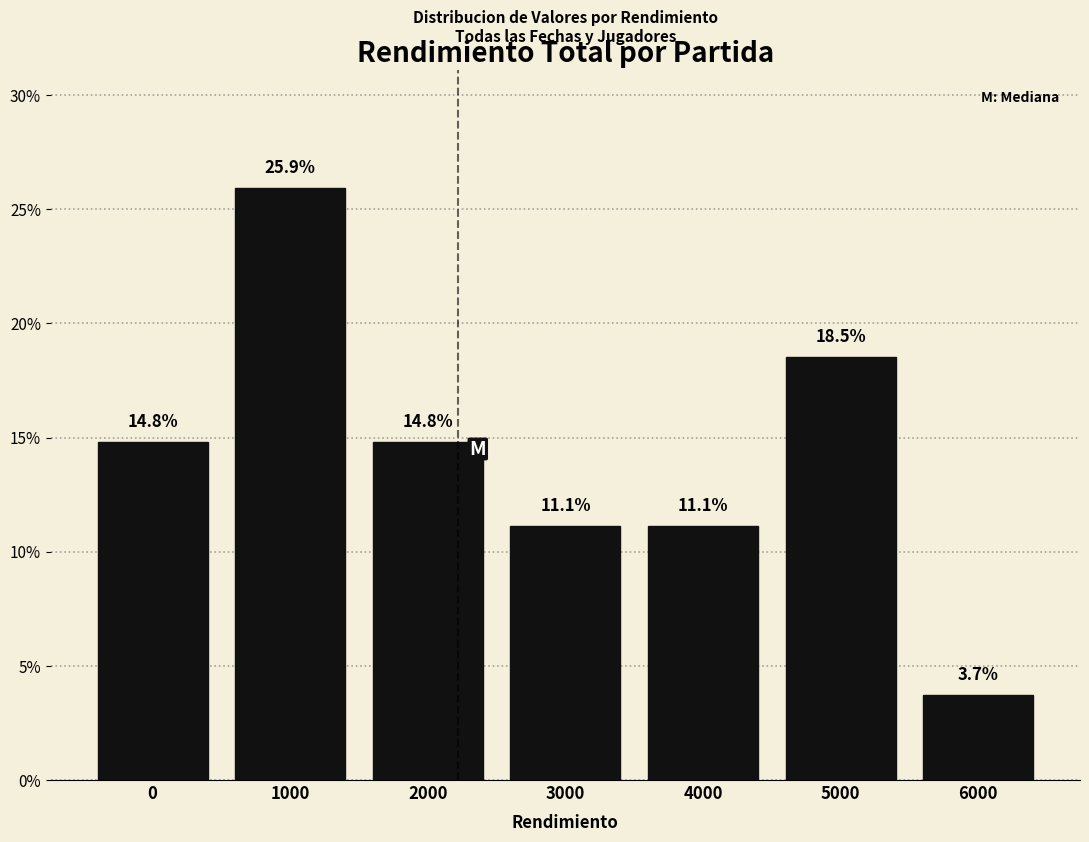

Reading left to right, what are all the values shown in this chart?

14.8	25.9	14.8	11.1	11.1	18.5	3.7